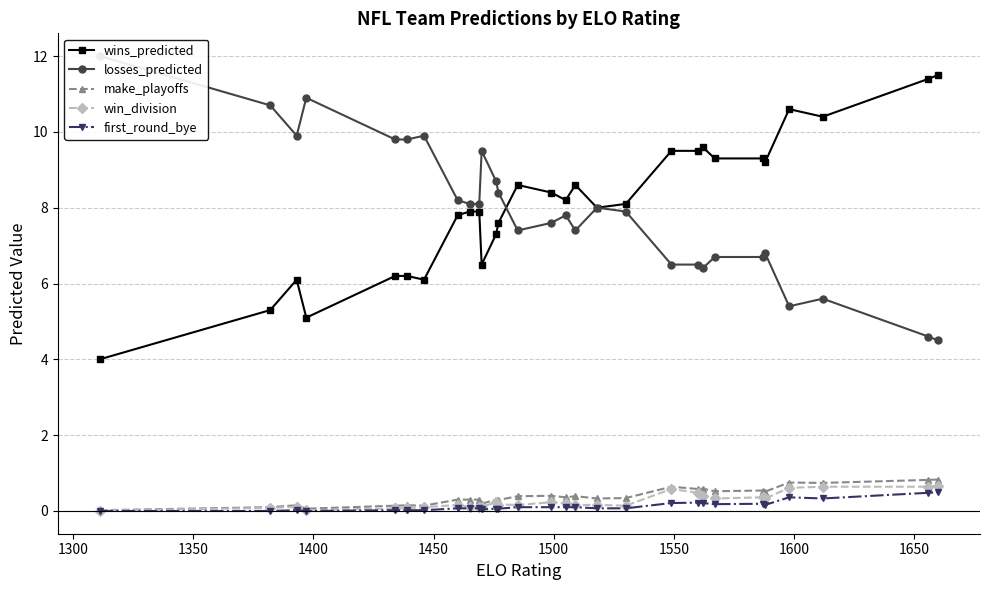

True or false: win_division and wins_predicted cross at least once.

False